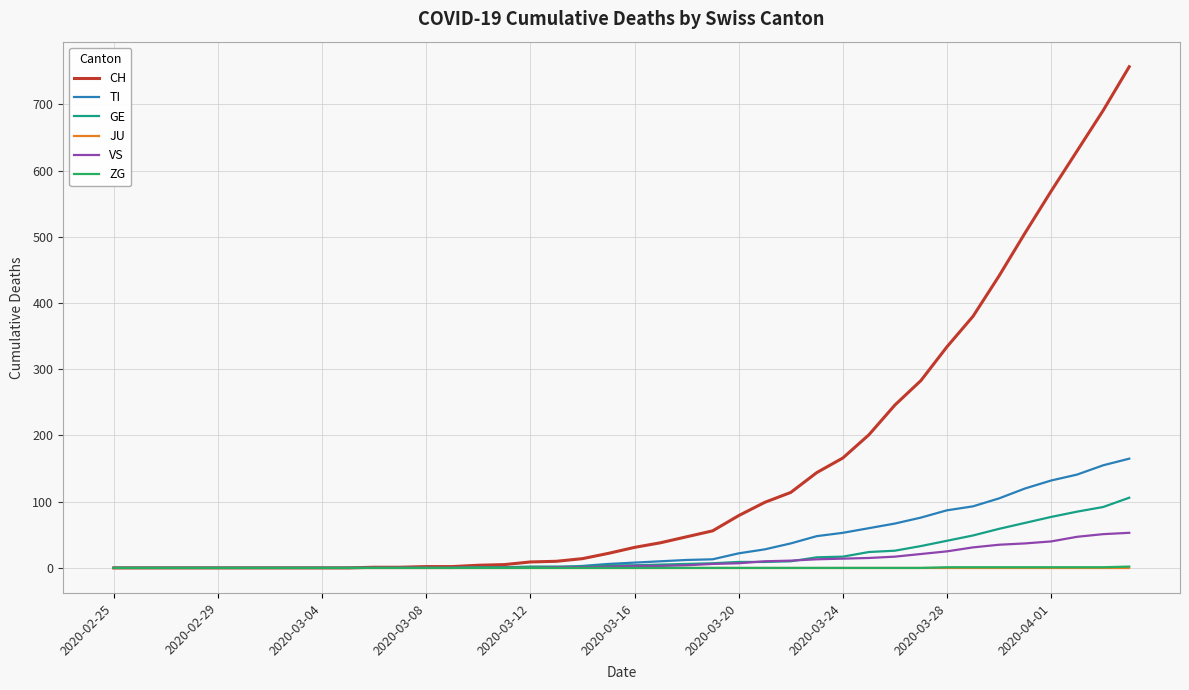

What is the maximum value shown in the chart?

757